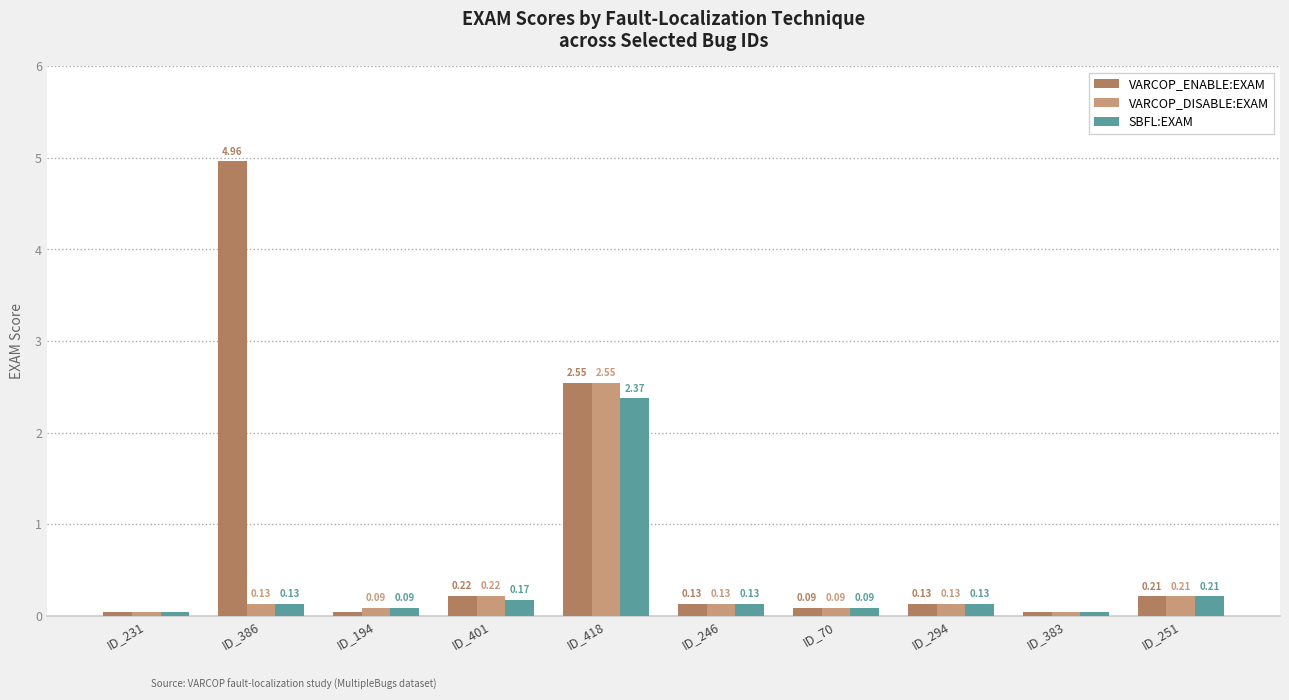

How many groups of bars are there?

10